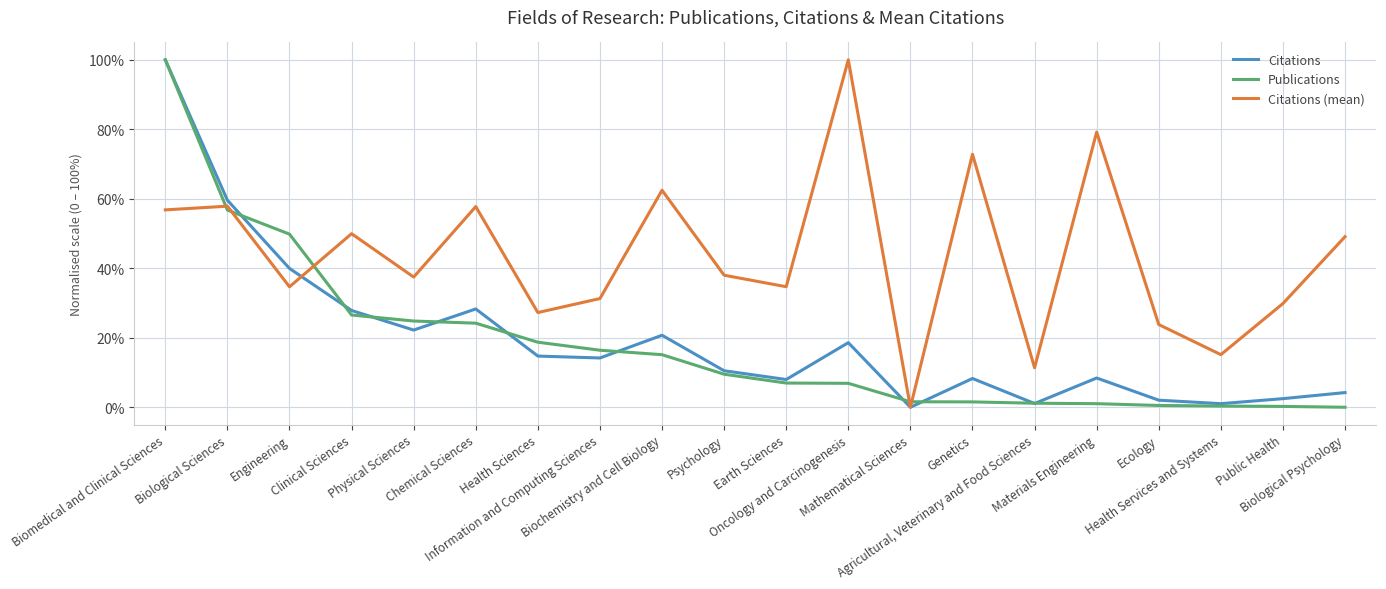

What is the greatest value displayed?

100.0